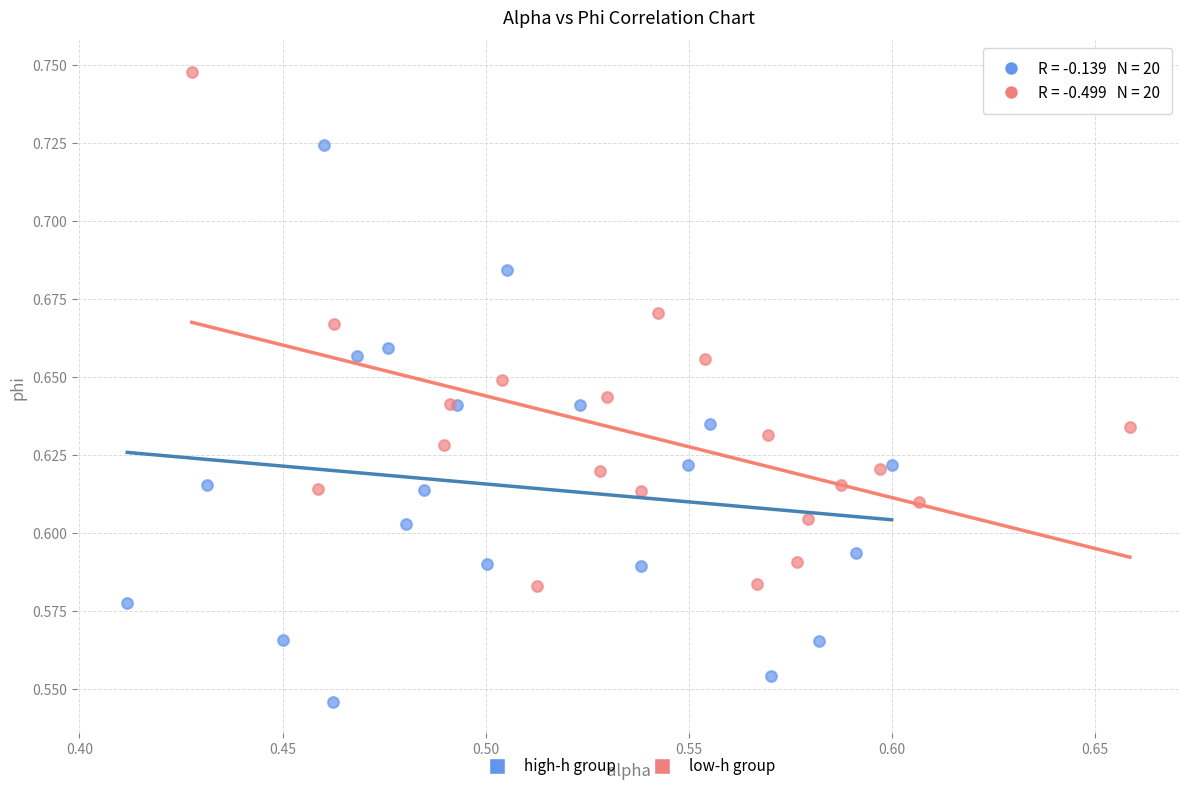

What are all the series names shown in the legend?

high-h group, low-h group